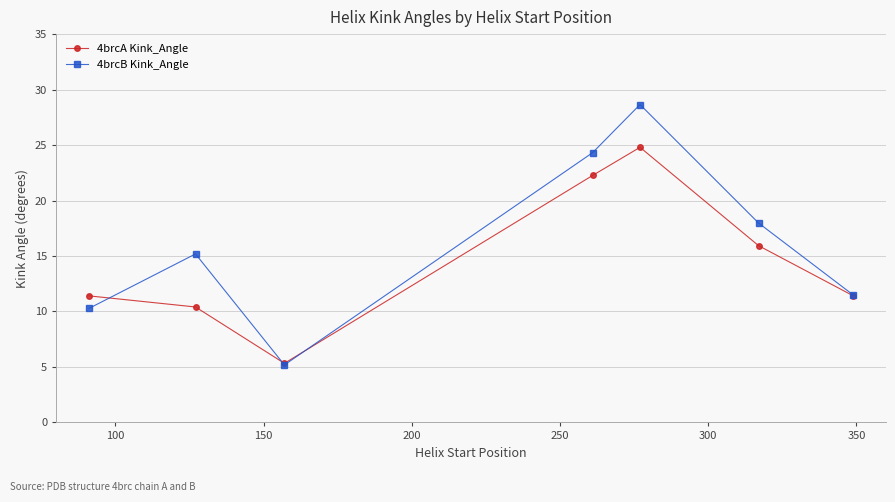

Which series has the largest range (max minus min)?

4brcB Kink_Angle